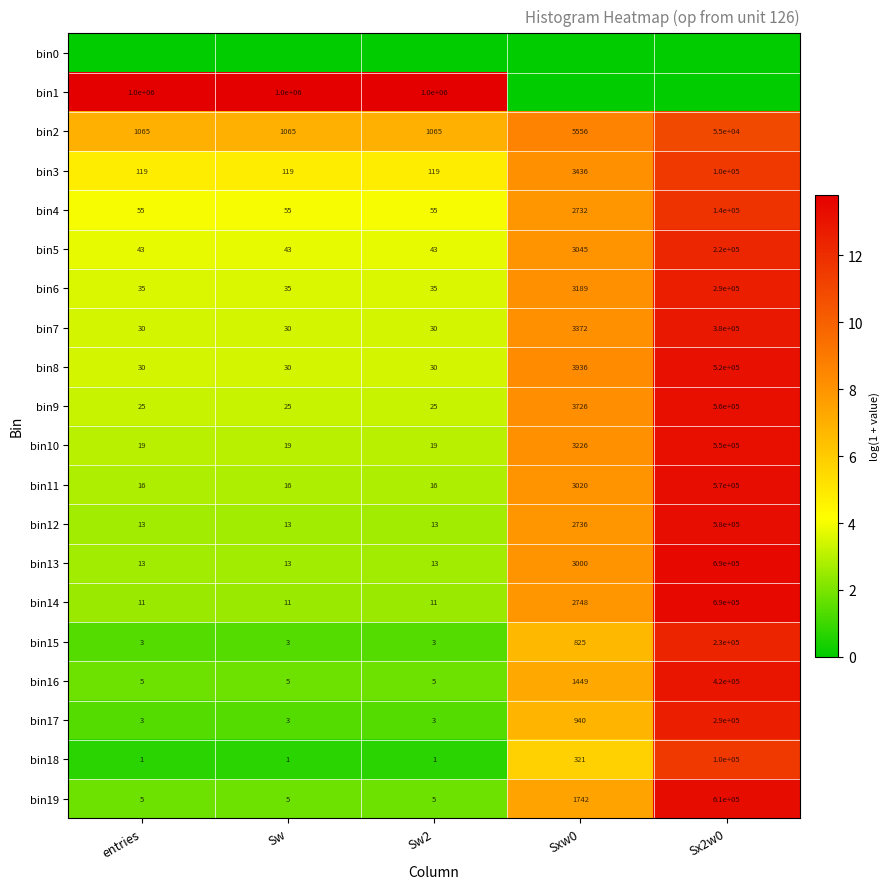

At which category is the sum across all series the highest?

Sx2w0